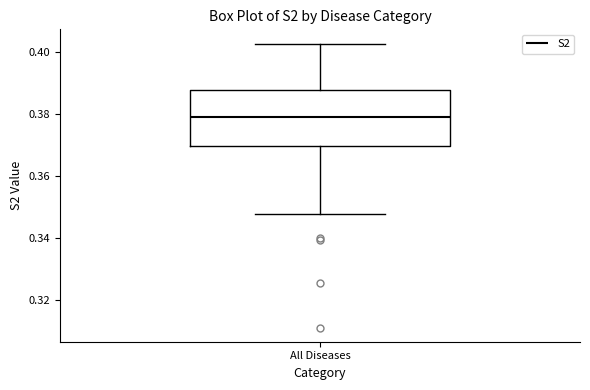

Read this box plot against the y-axis: the position of the median line, the range covered by the box, and the ends of both whiskers. The values are not printed on the chart, so give them approximately, as read against the axis.

median 0.378, box 0.370 to 0.388, whiskers 0.348 to 0.402